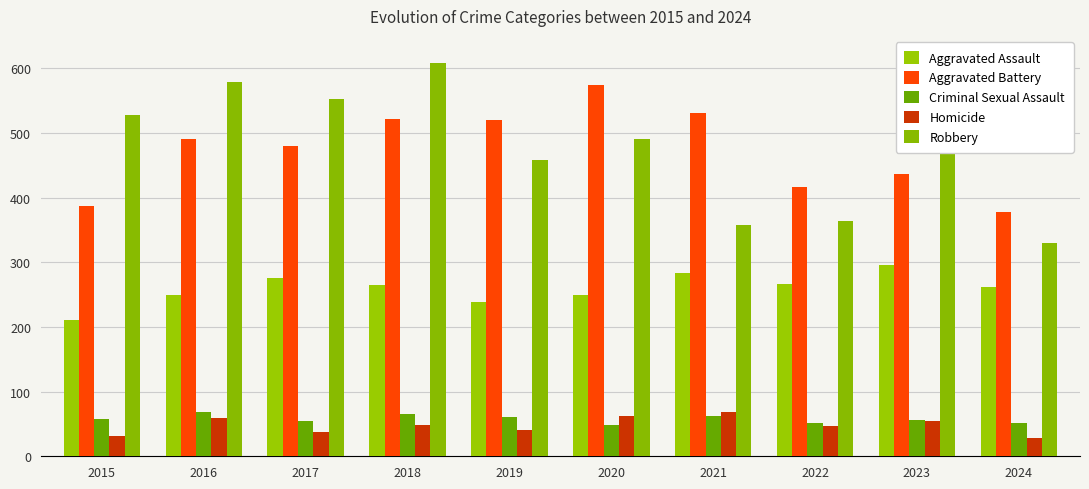

Which series has the widest spread of values?

Robbery